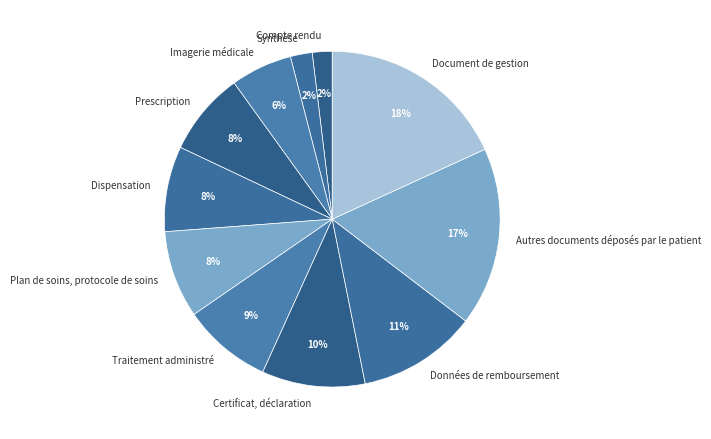

Count the number of slices in the pie.

11